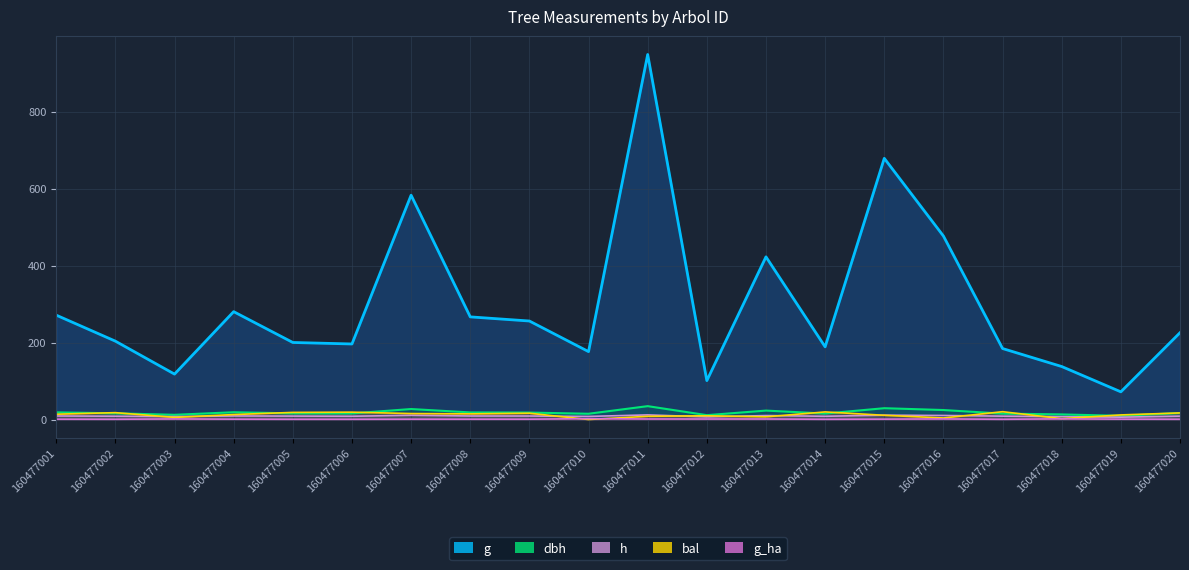

Where is h nearest to the value 9?

160477009